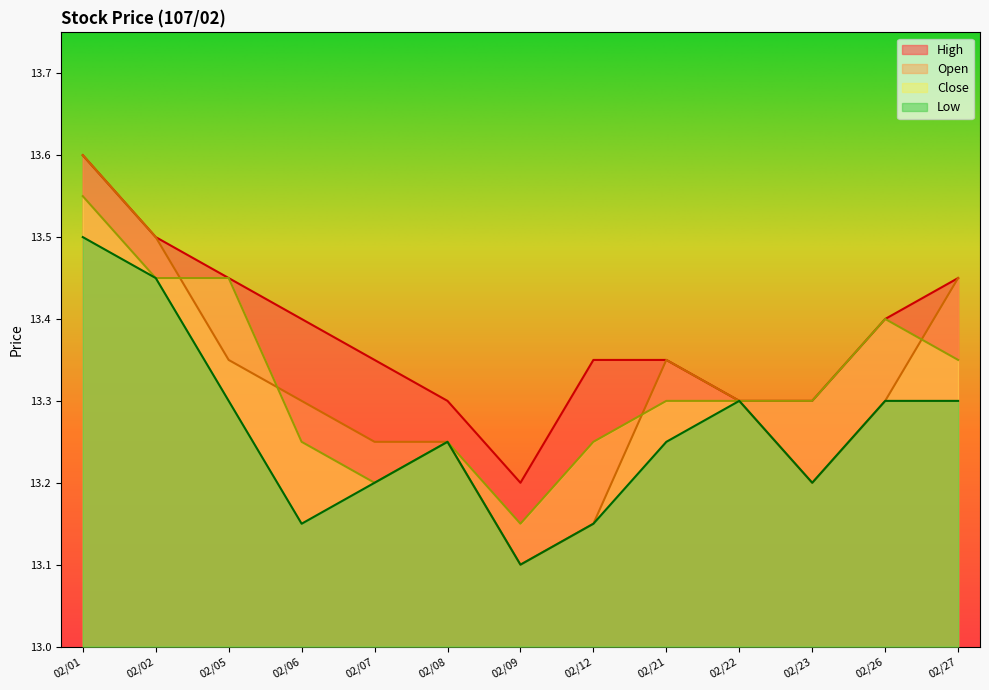

What is the spread (max minus min) of values at 02/07?

0.2